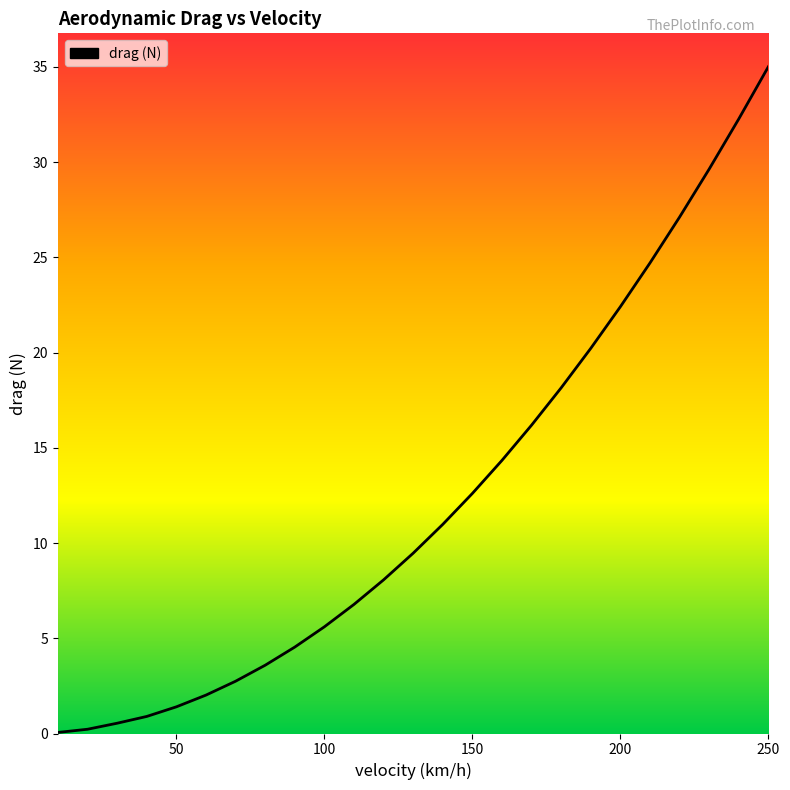

What is the difference between the maximum and minimum values?

35.0